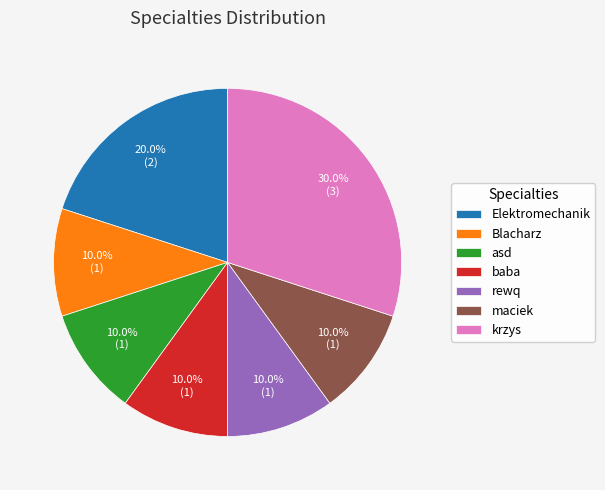

True or false: Blacharz accounts for 2% of the total.

False